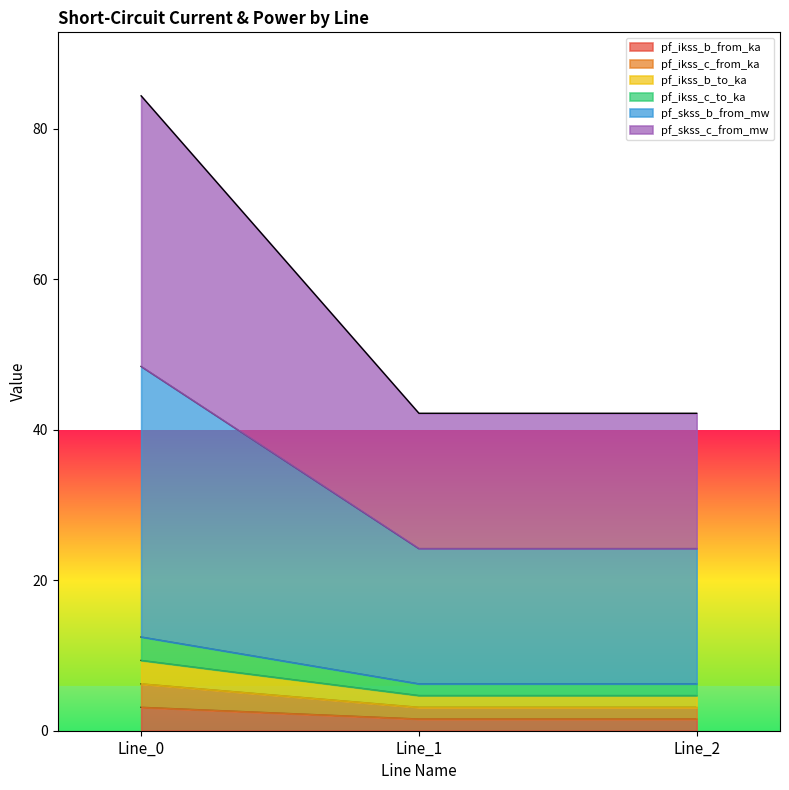

True or false: pf_ikss_c_from_ka has a value of 10.3 at Line_1.

False